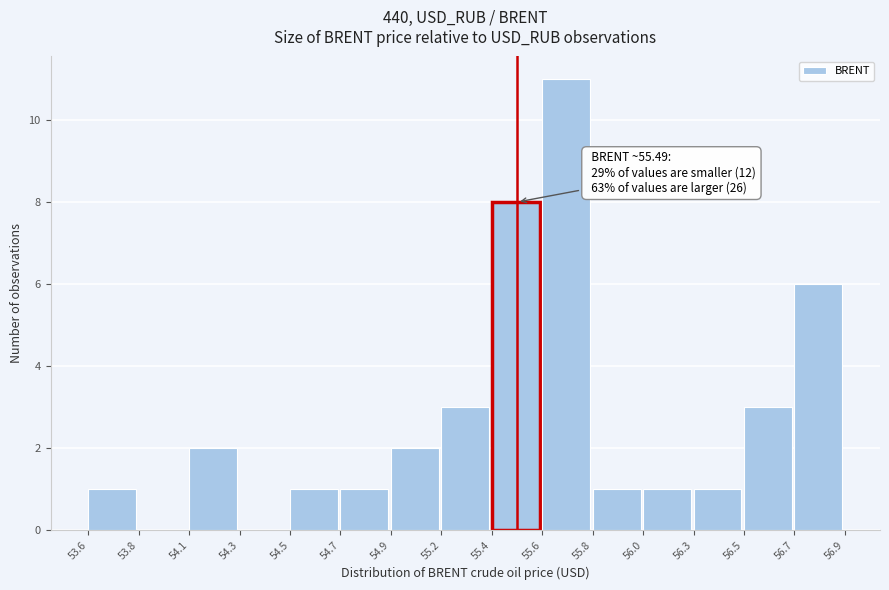

Reading right to left, transcribe all the data shown in this chart.

56.7=6	56.5=3	56.3=1	56.0=1	55.8=1	55.6=11	55.4=8	55.2=3	54.9=2	54.7=1	54.5=1	54.3=0	54.1=2	53.8=0	53.6=1